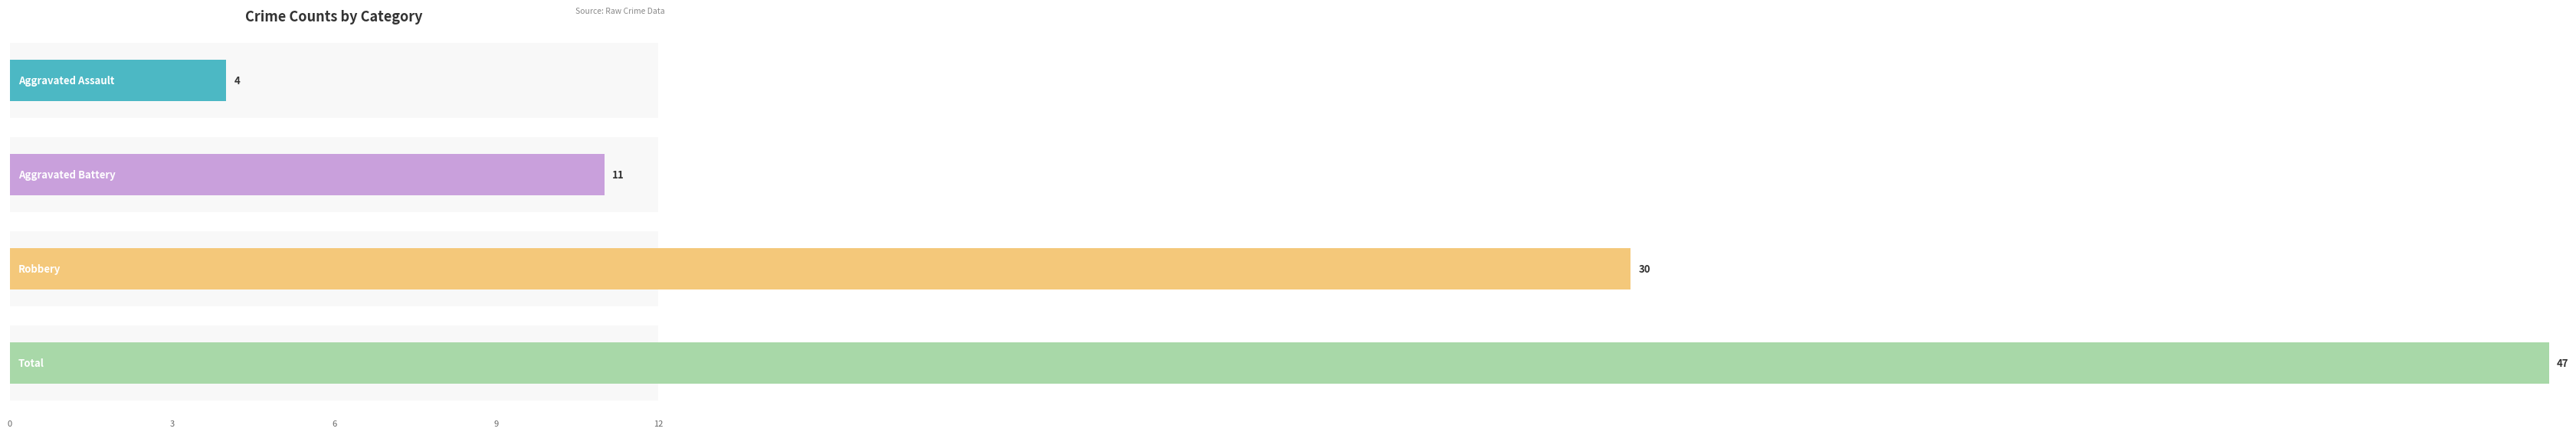

List the series in order of their peak value, highest first.

Total, Robbery, Aggravated Battery, Aggravated Assault